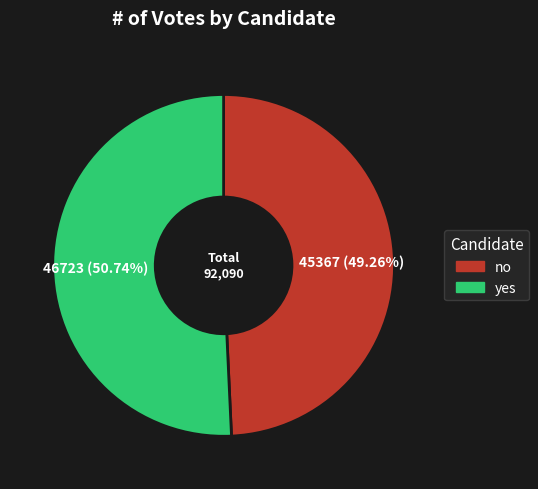

Count the number of slices in the pie.

2